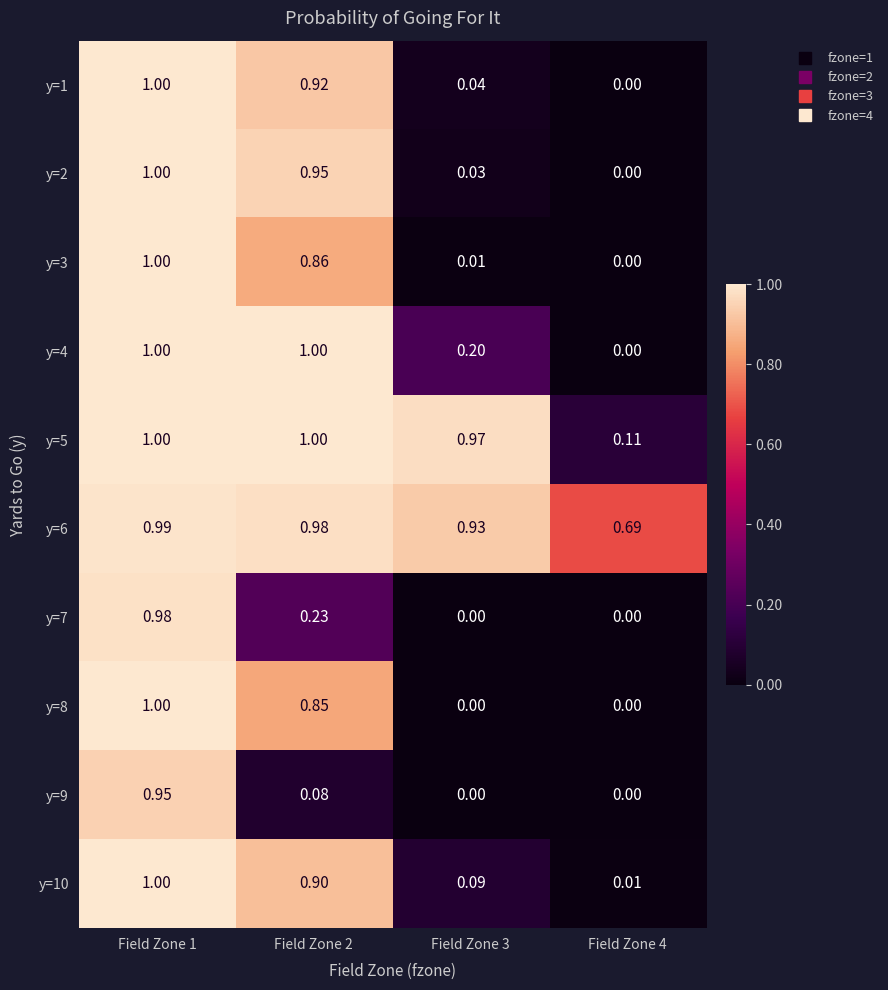

Is the value of y=7 at Field Zone 2 greater than the value of y=3 at Field Zone 2?

No